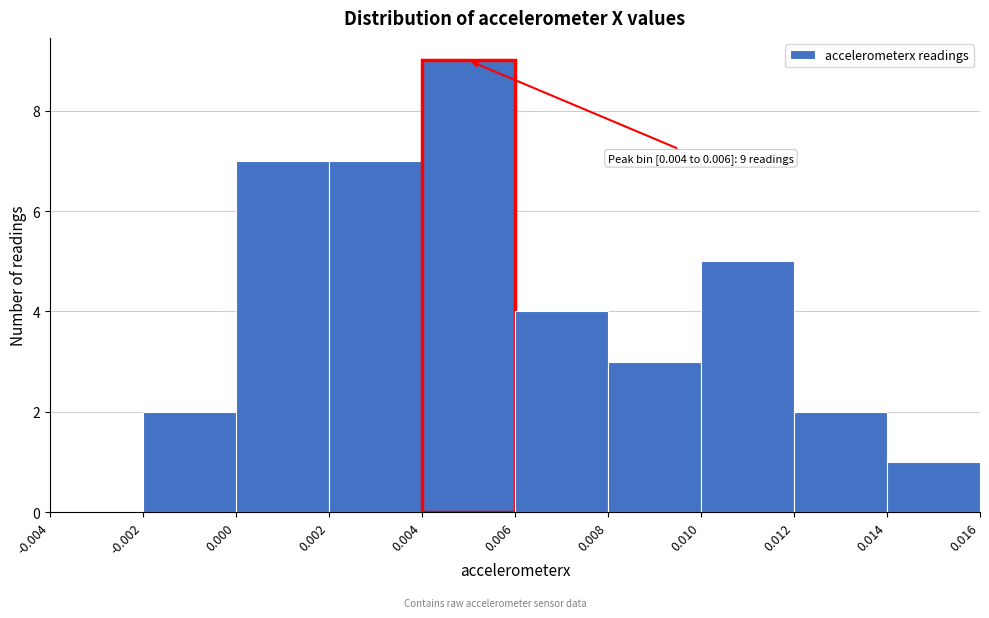

Which range on the x-axis has the tallest bar?

0.004 to 0.006